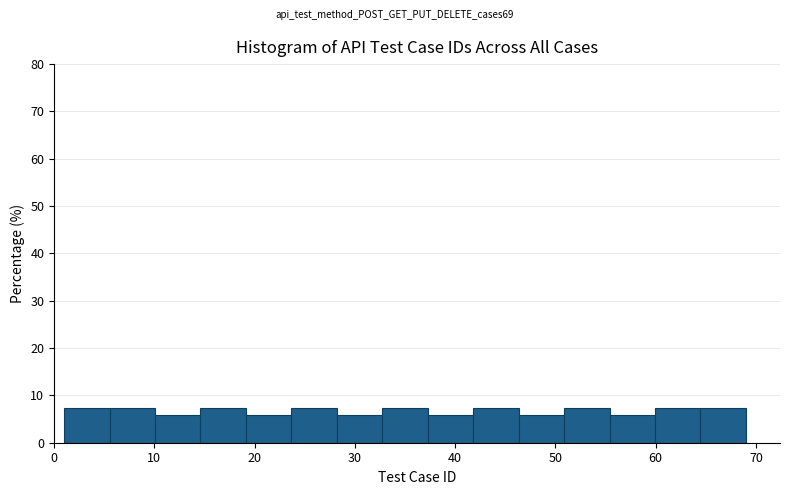

What is the height of the bar covering 15 to 19 on the x-axis? Neither the bar edges nor the heights are printed on the chart, so give them approximately, as read against the axes.

7